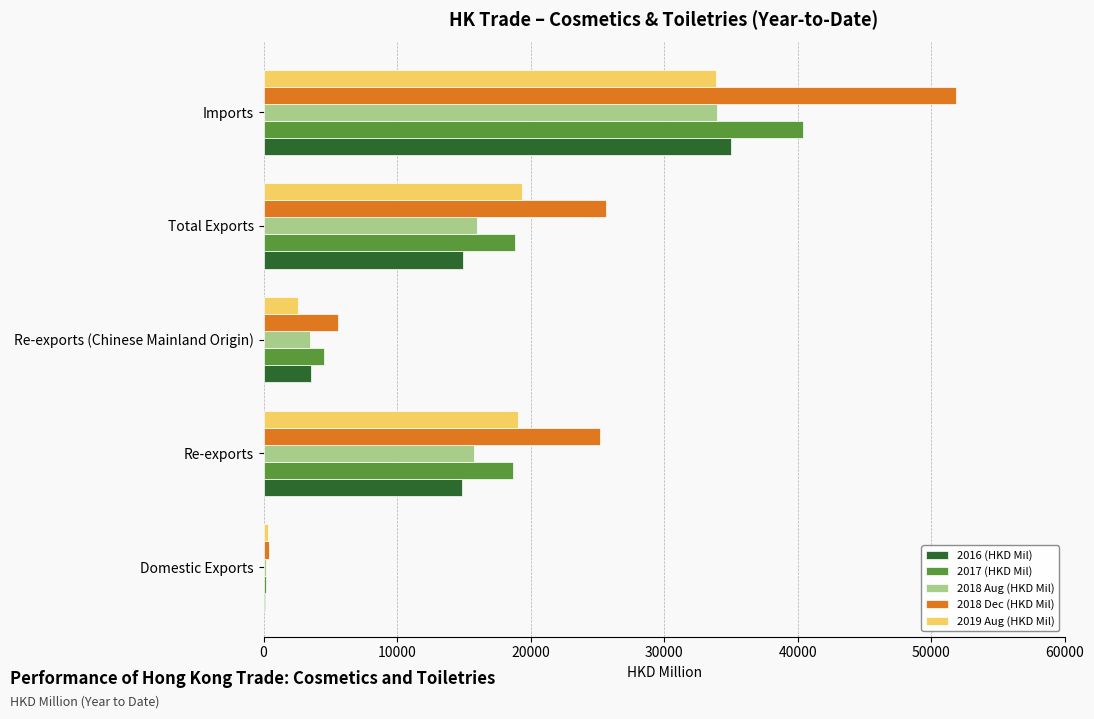

What is the sum of all 2019 Aug (HKD Mil) values?

75252.8